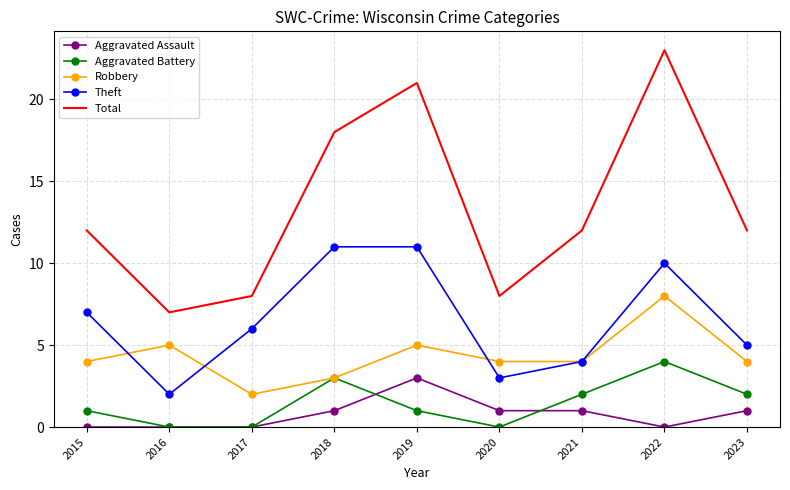

What is the lowest value of the Robbery series?

2